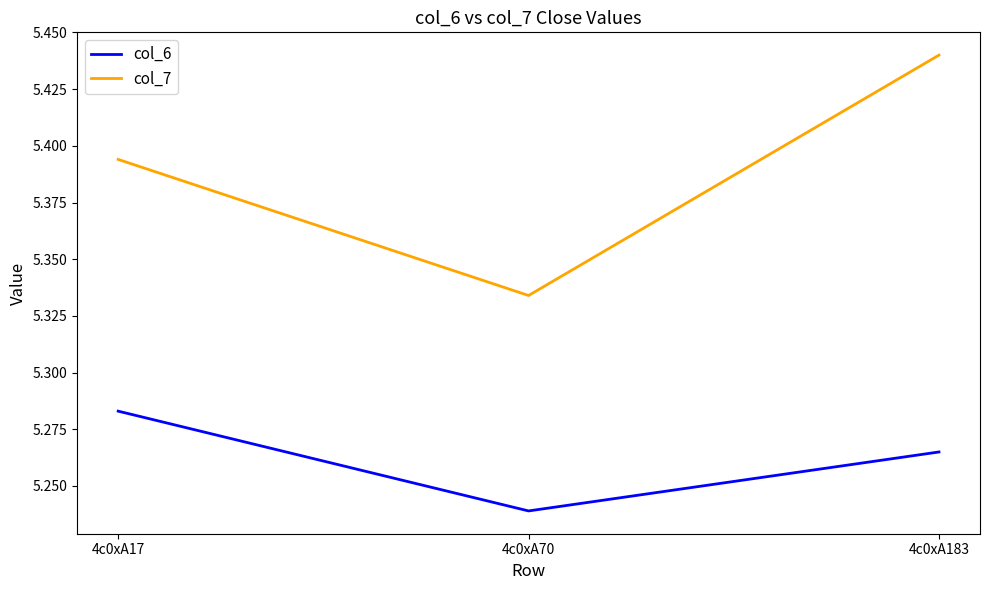

Which category has the lowest value in the col_7 series?

4c0xA70